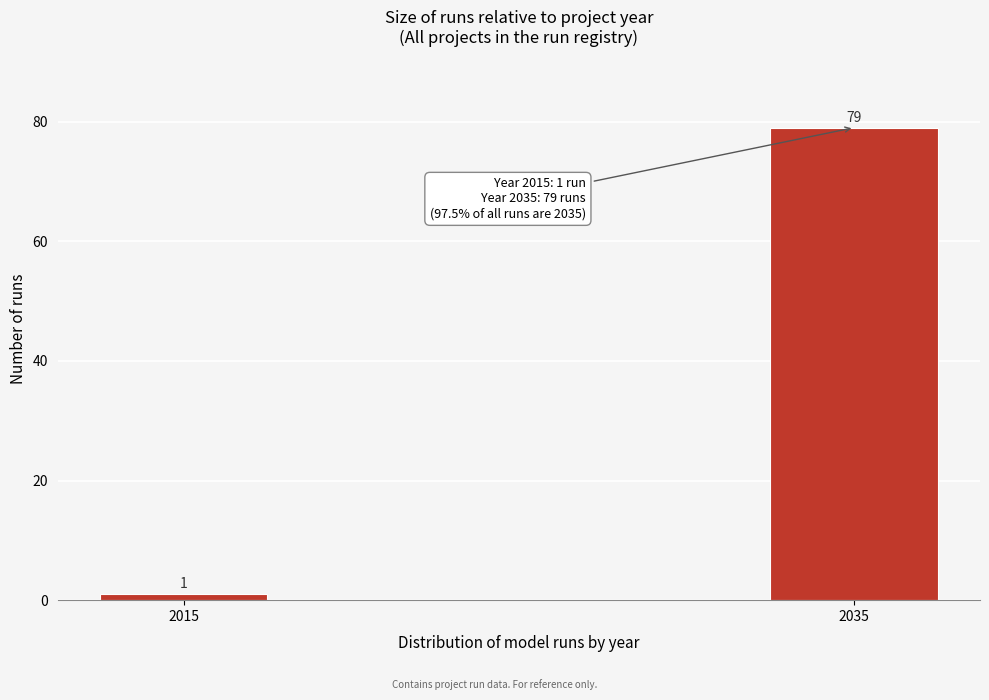

Reading left to right, list all the values displayed in this chart.

1	79